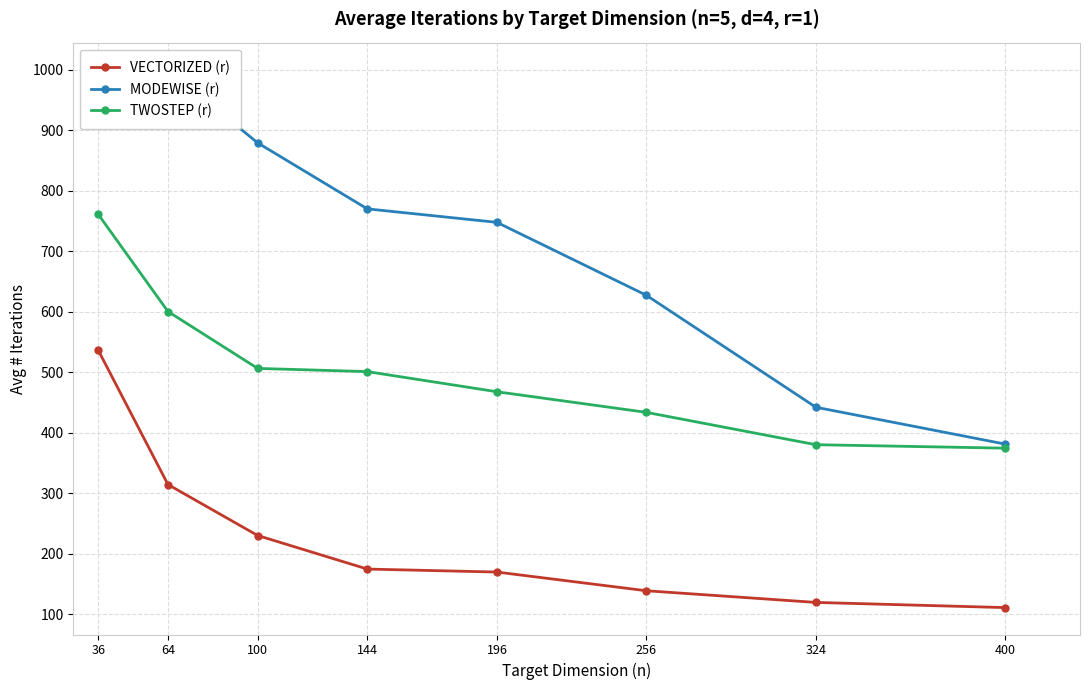

True or false: VECTORIZED (r) has a value of 288.7 at 196.

False